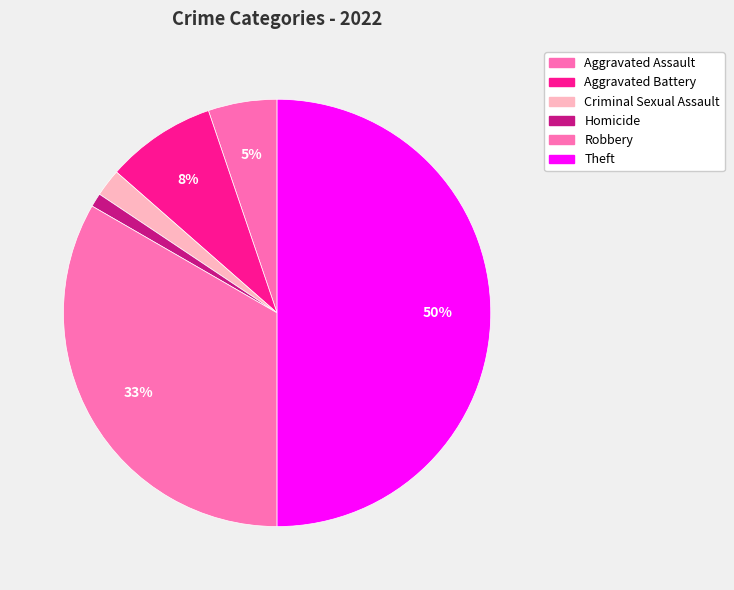

Count the number of slices in the pie.

6